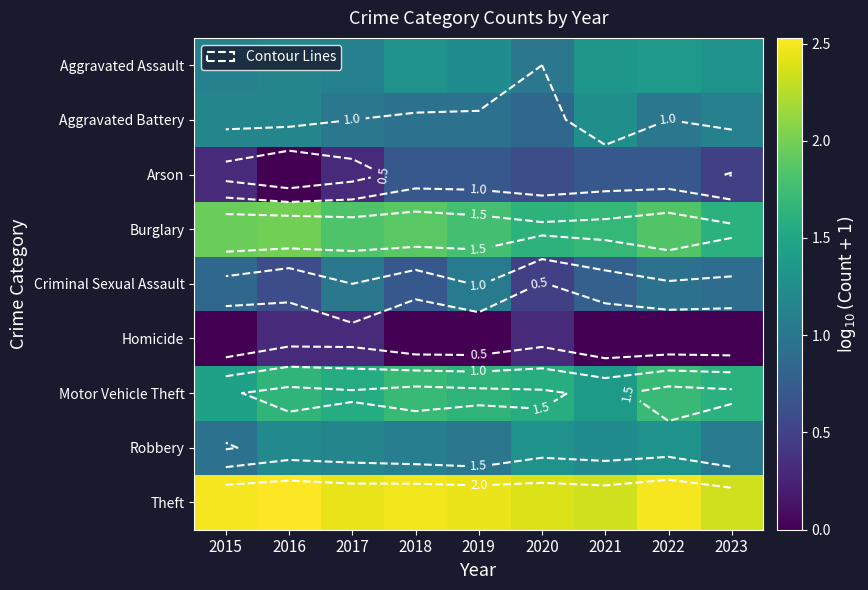

At which label does Robbery reach its minimum?

2015